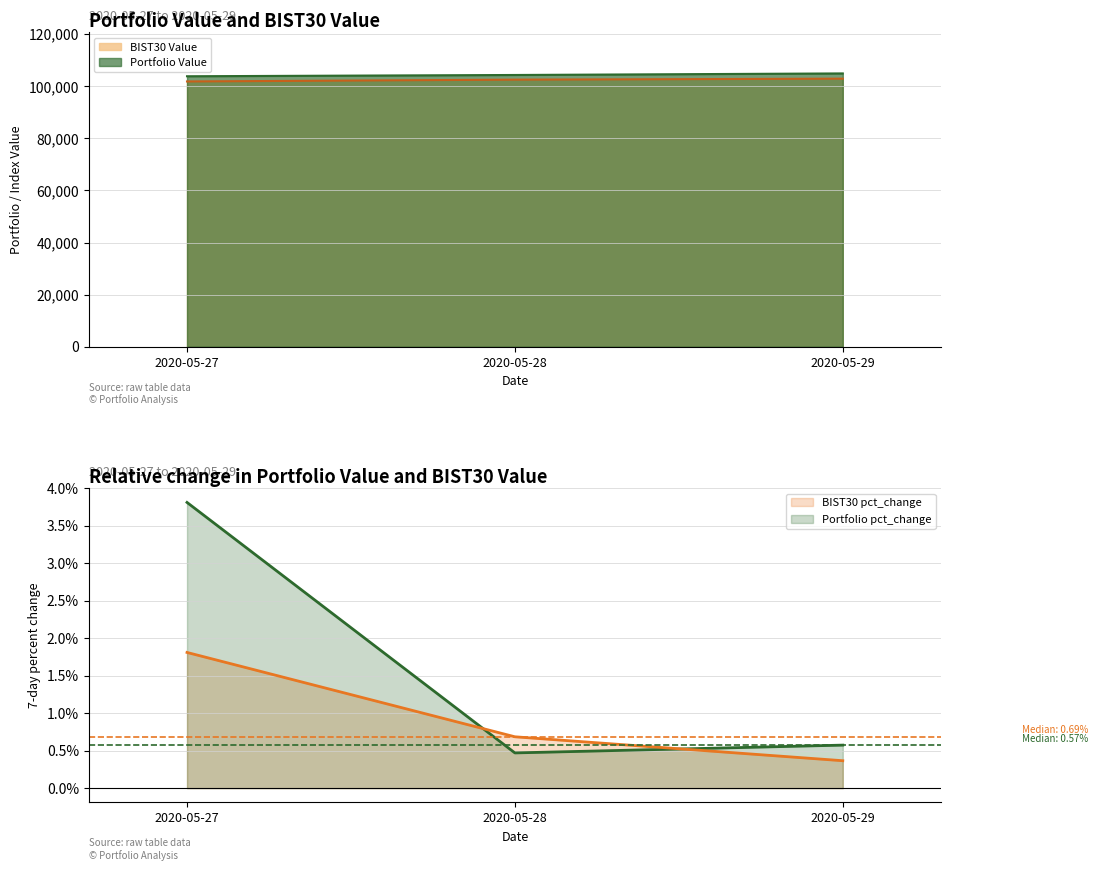

Does the chart have visible grid lines?

Yes